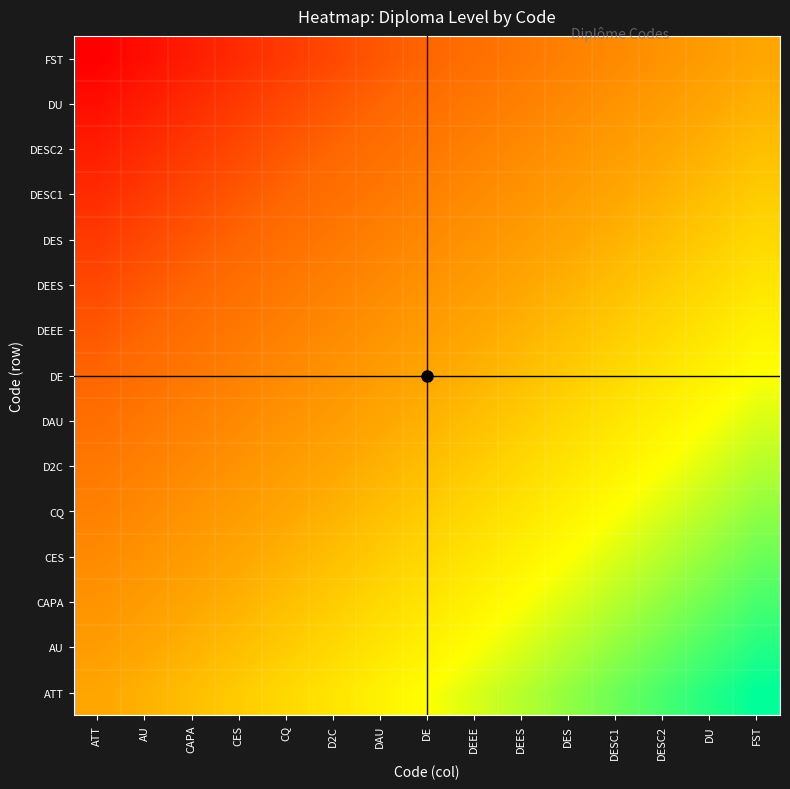

What is the spread (max minus min) of values at AU?

1.0